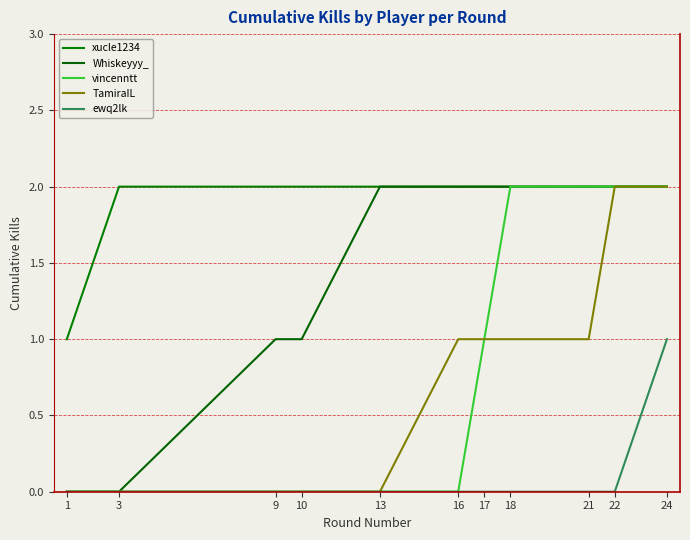

Which series has the largest range (max minus min)?

Whiskeyyy_